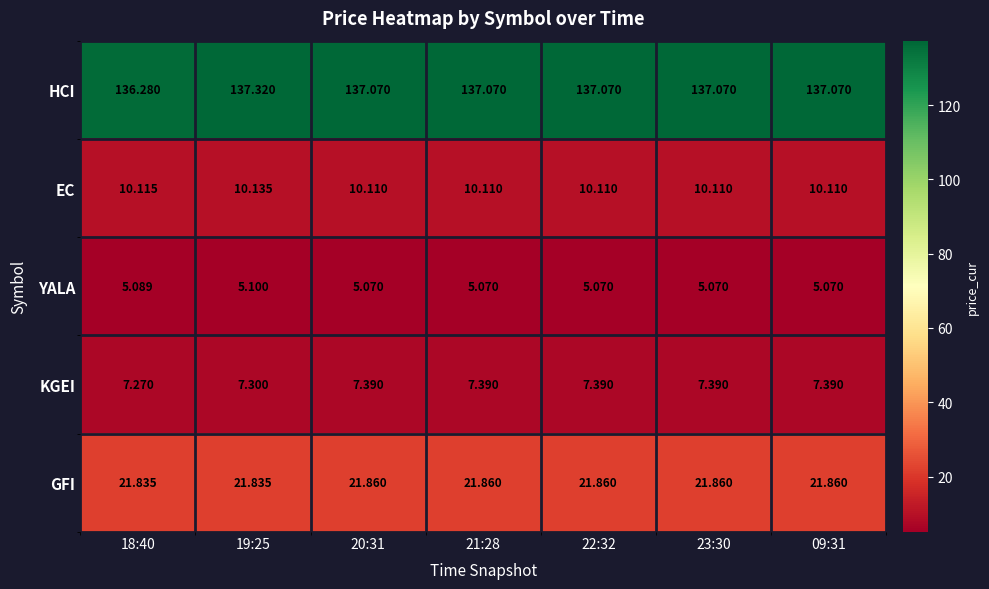

Rank the series at 22:32 from lowest to highest value.

YALA, KGEI, EC, GFI, HCI